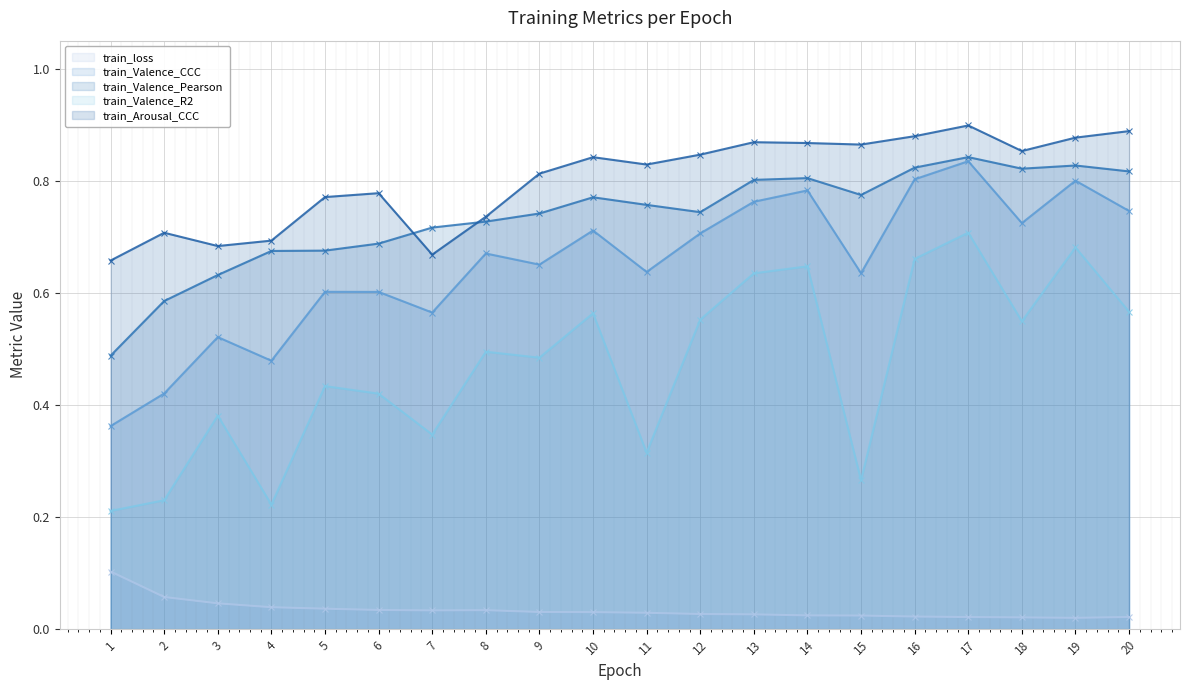

At how many categories does at least one series exceed 0?

20